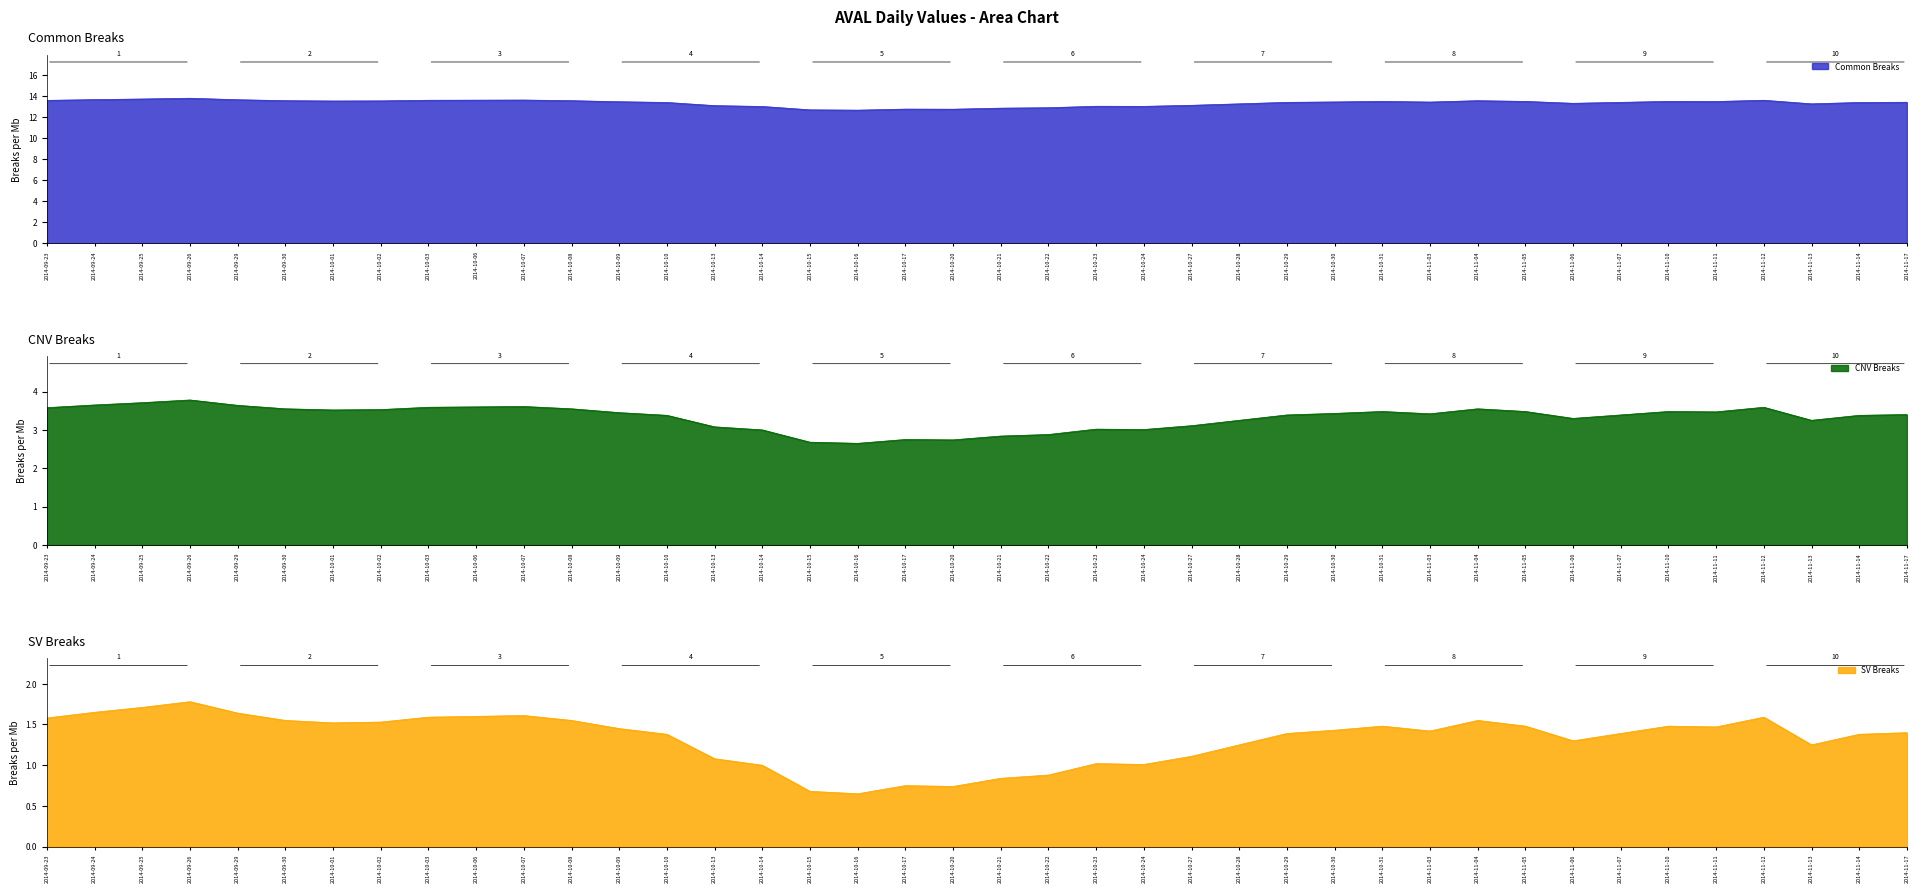

How many interior local valleys does the SV series have?

8